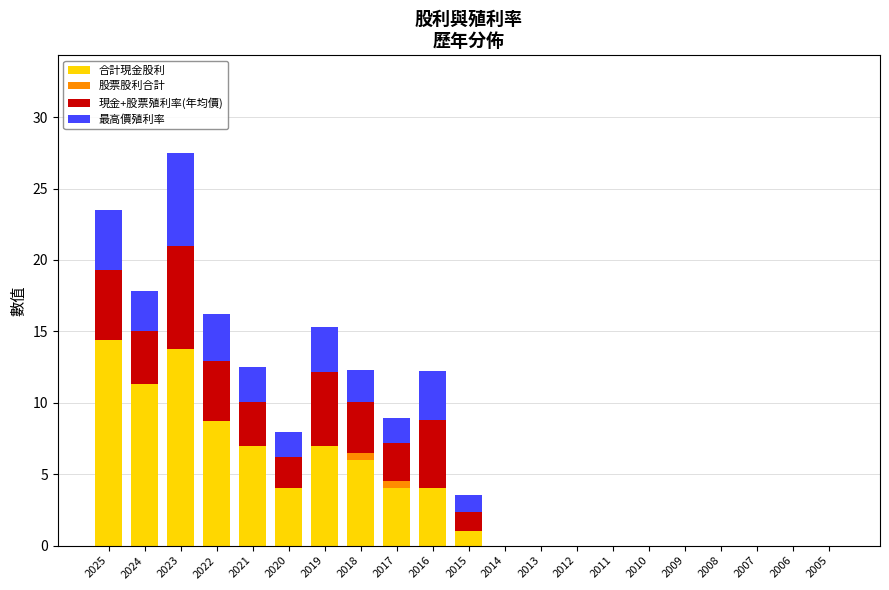

How many series are shown in this chart?

4